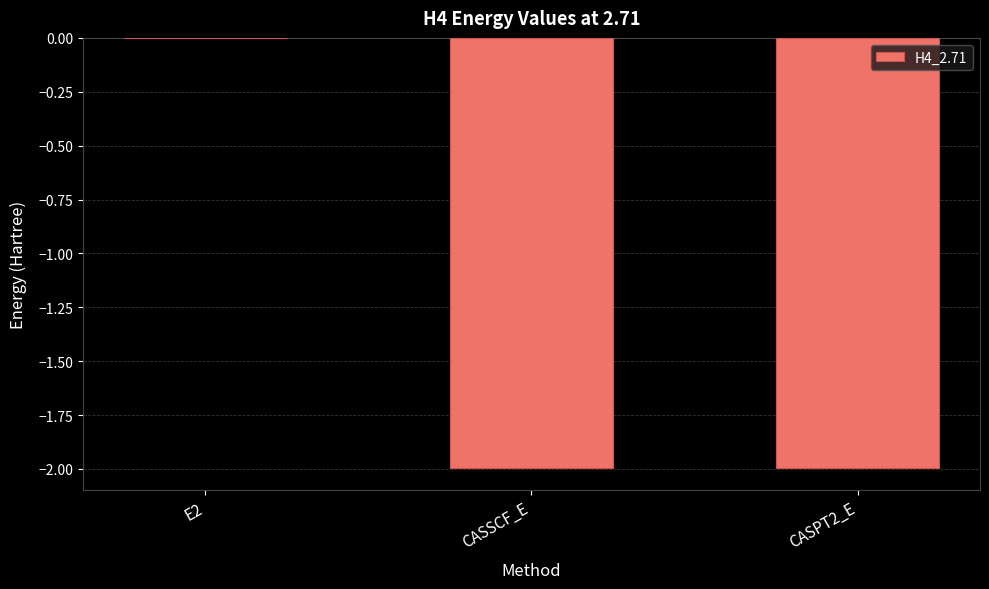

What is the approximate value at CASSCF_E?

-2.0